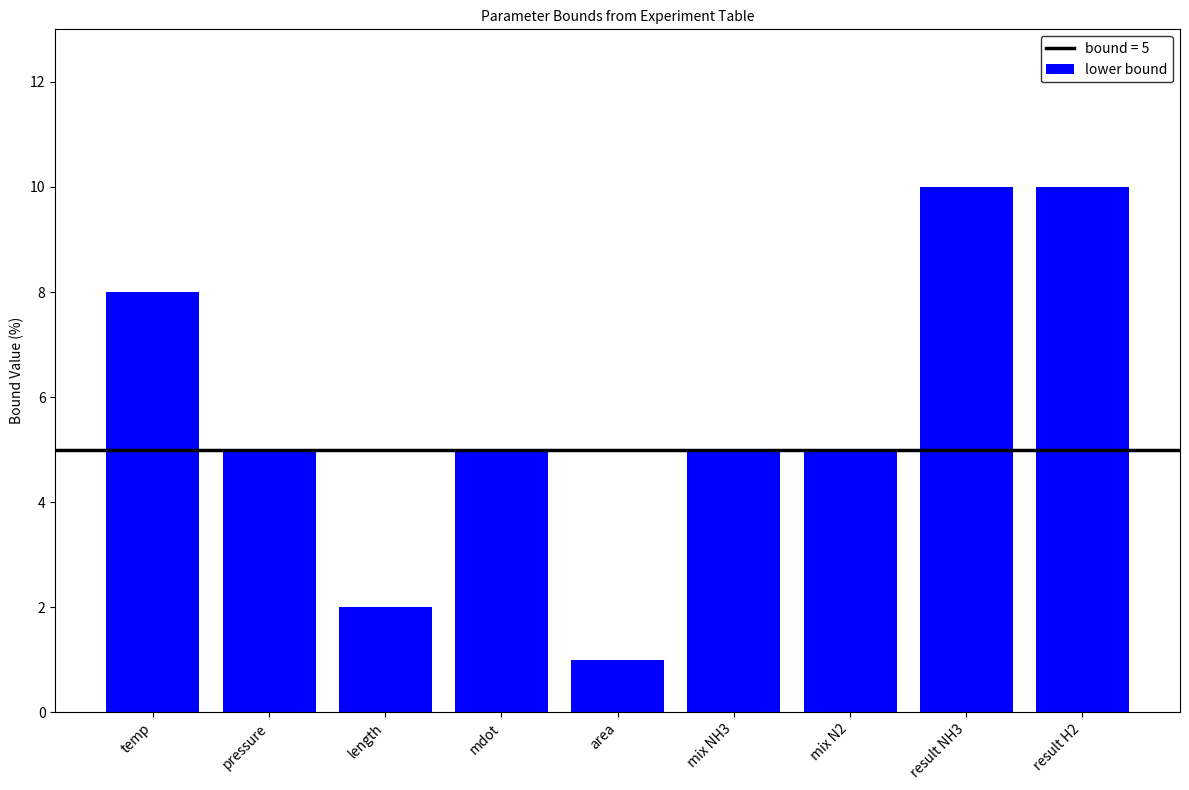

Which has a higher value, area or mdot?

mdot